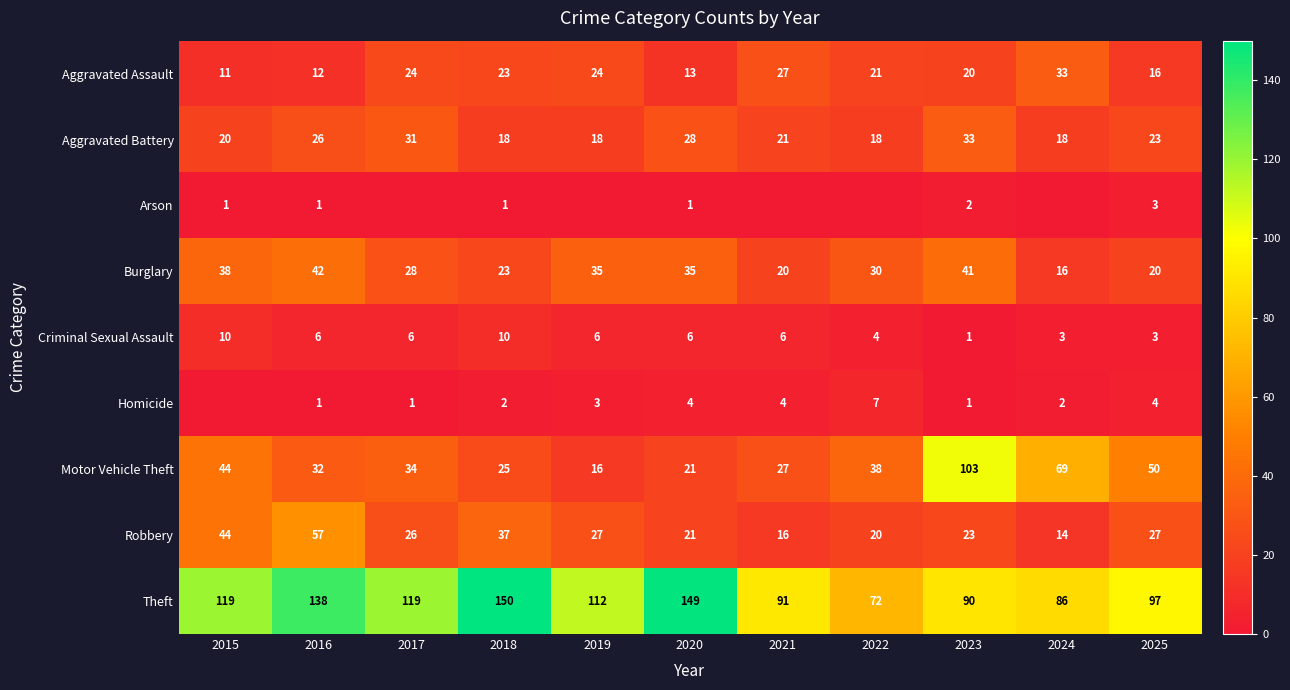

At how many categories does at least one series exceed 86?

9